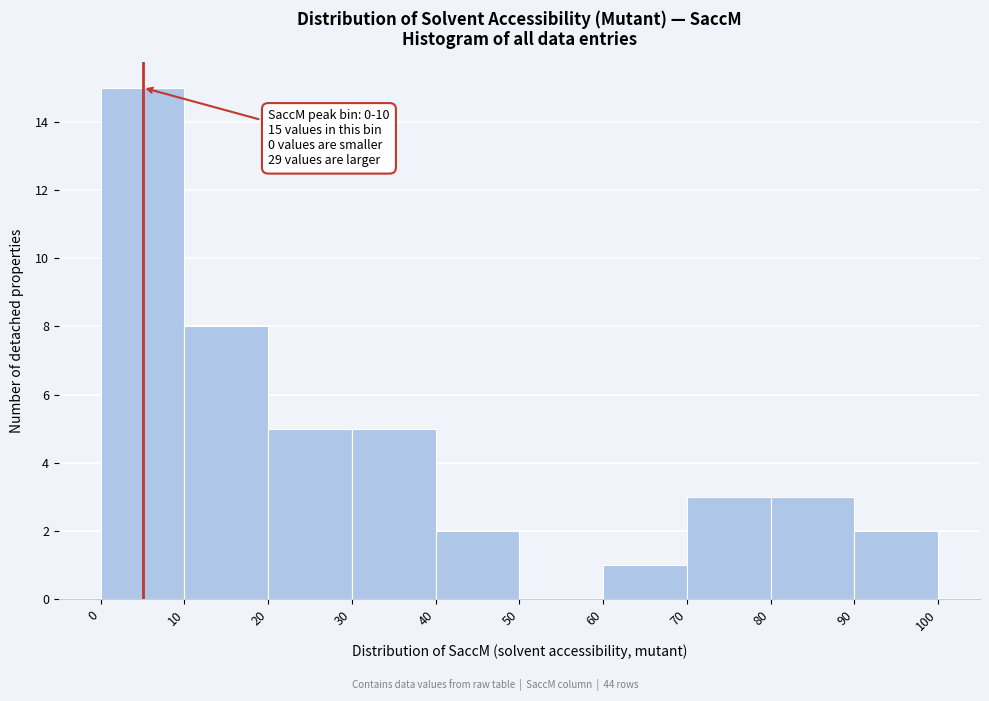

Which range on the x-axis has the tallest bar?

0 to 10